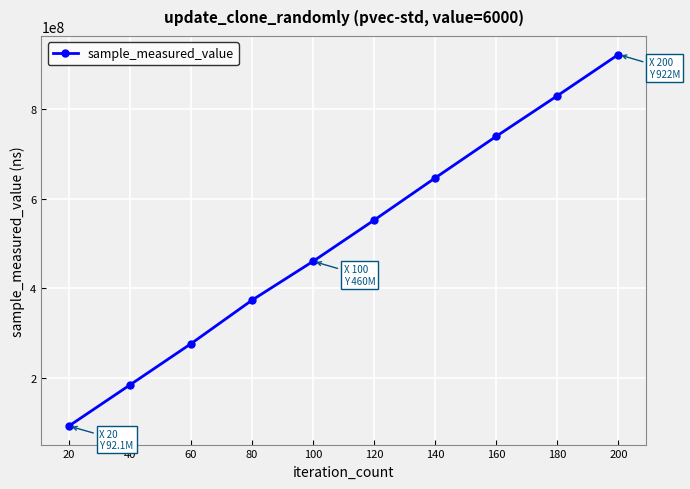

Rank the categories by value from lowest to highest.

20, 40, 60, 80, 100, 120, 140, 160, 180, 200